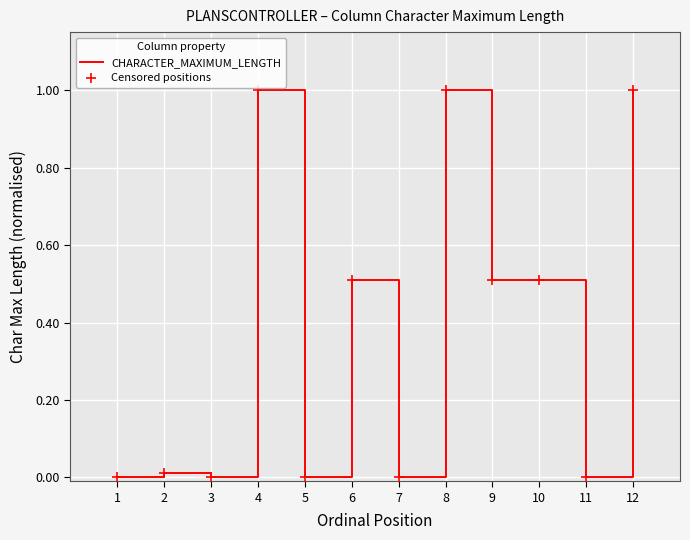

What is the greatest value displayed?

1.0